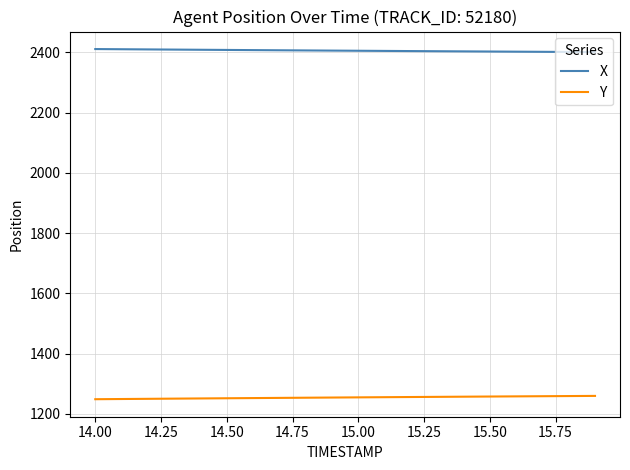

What is the maximum value for Y?

1259.2